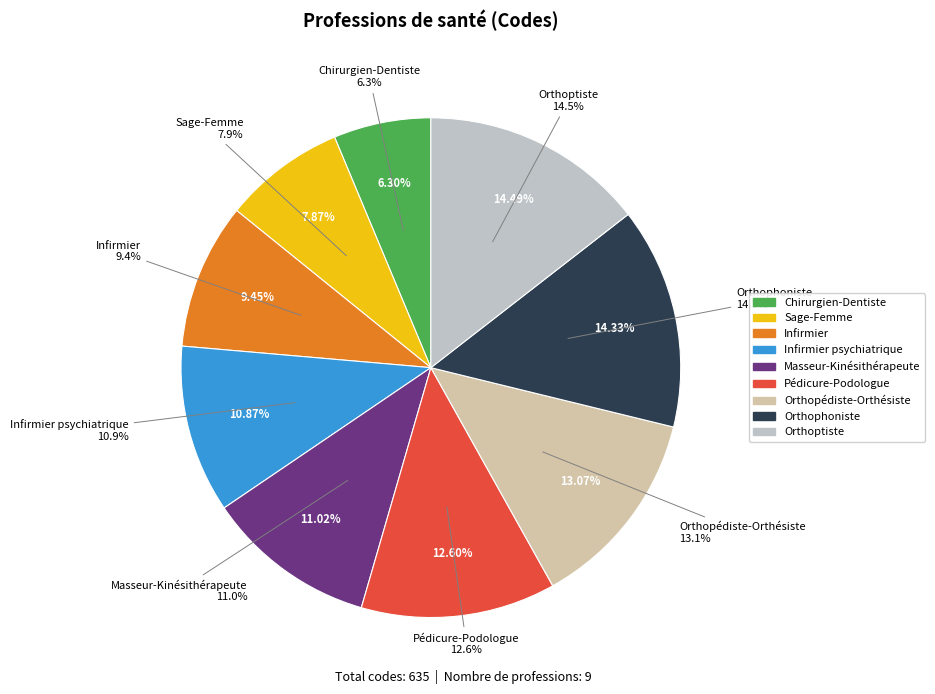

True or false: Orthophoniste accounts for 14% of the total.

True